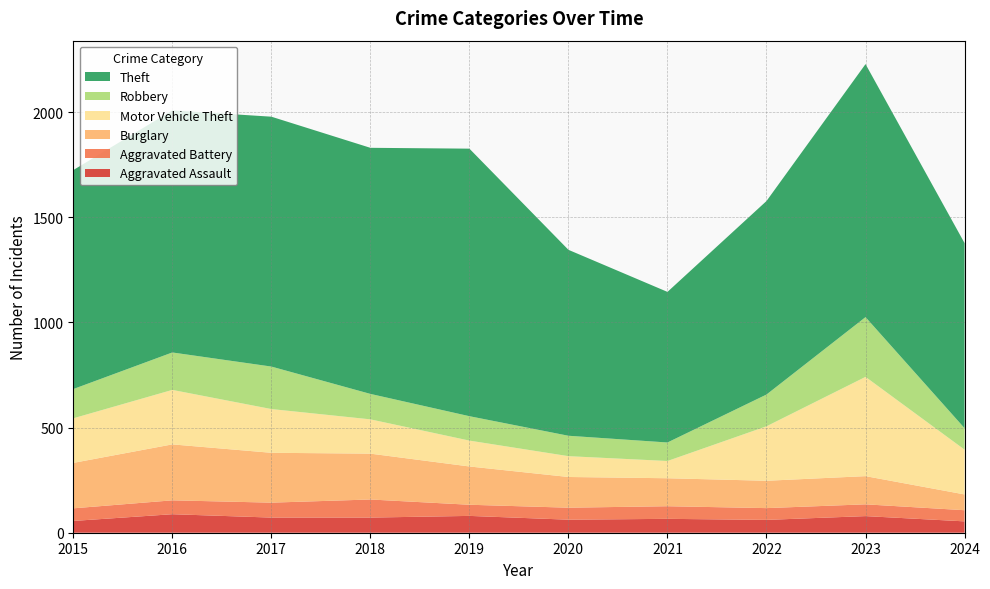

Reading left to right, extract all data points from this chart.

Aggravated Assault: 56	88	72	72	80	62	66	61	79	54
Aggravated Battery: 60	66	71	86	53	57	60	56	56	53
Burglary: 216	266	237	218	182	146	133	130	134	75
Motor Vehicle Theft: 212	259	208	163	123	99	82	259	472	213
Robbery: 139	178	202	121	116	97	88	151	284	102
Theft: 1041	1151	1188	1170	1272	884	716	920	1203	880